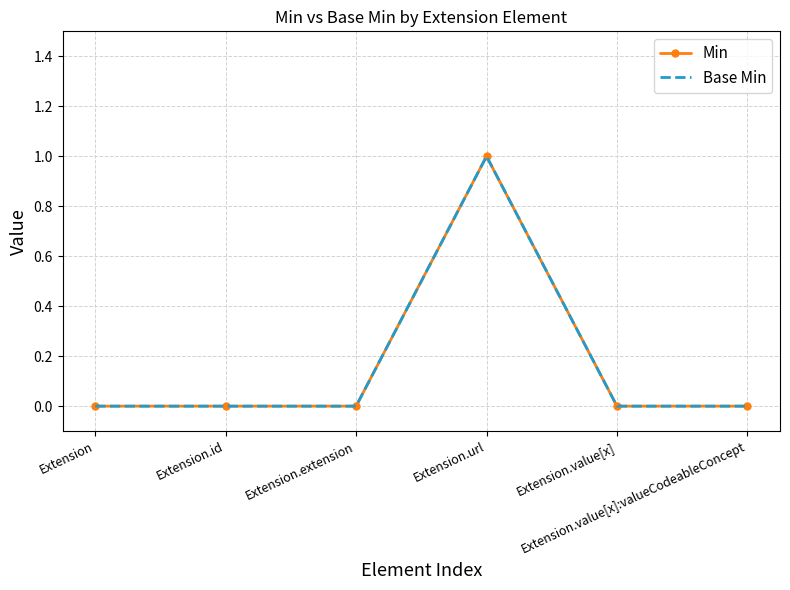

At which label is Base Min closest to 0?

Extension